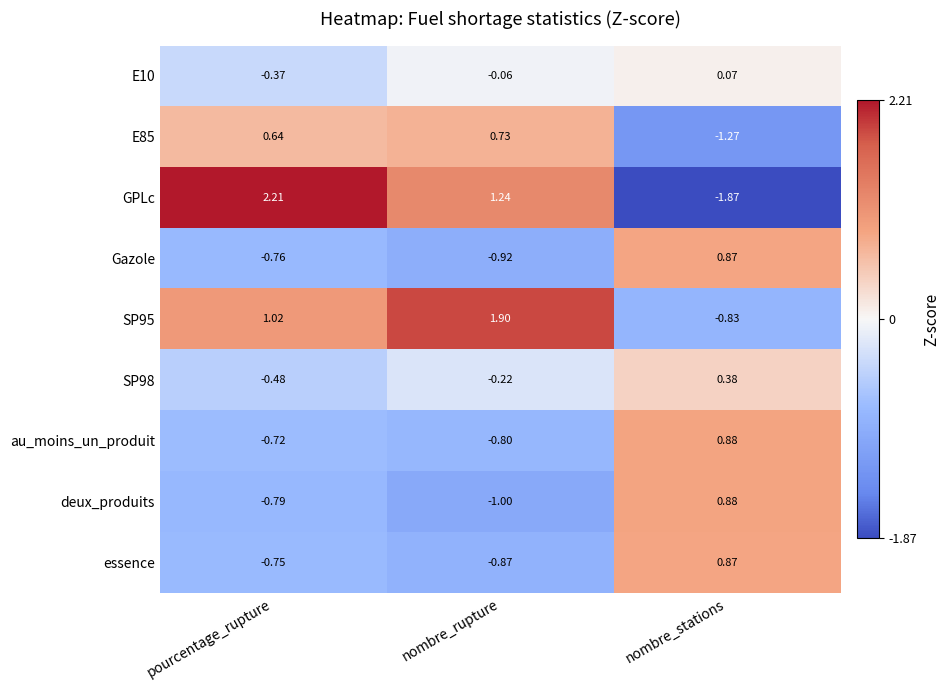

Where does the GPLc series first go above 1?

pourcentage_rupture